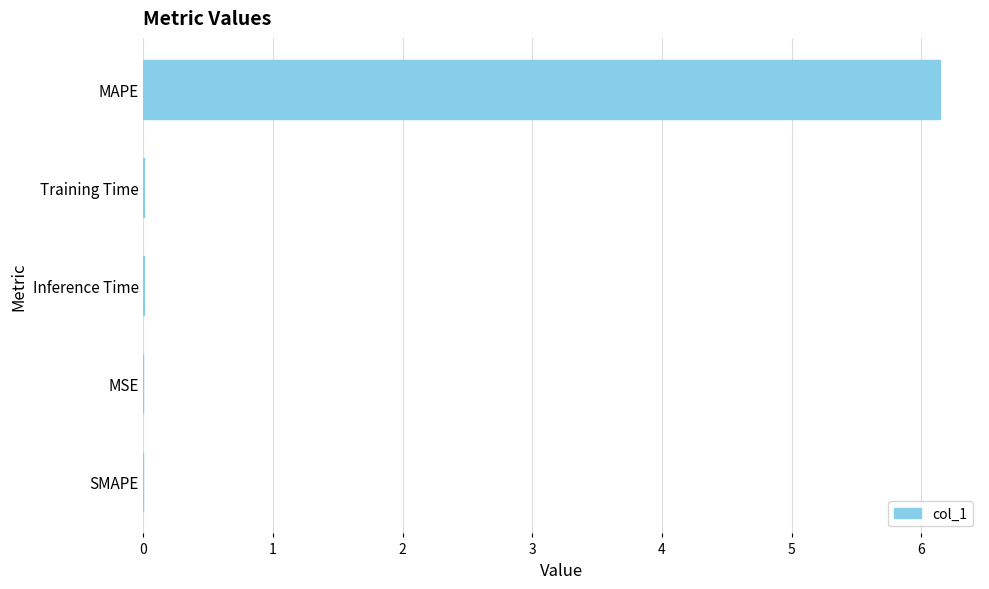

Are the bars grouped side by side (vs. stacked)?

No